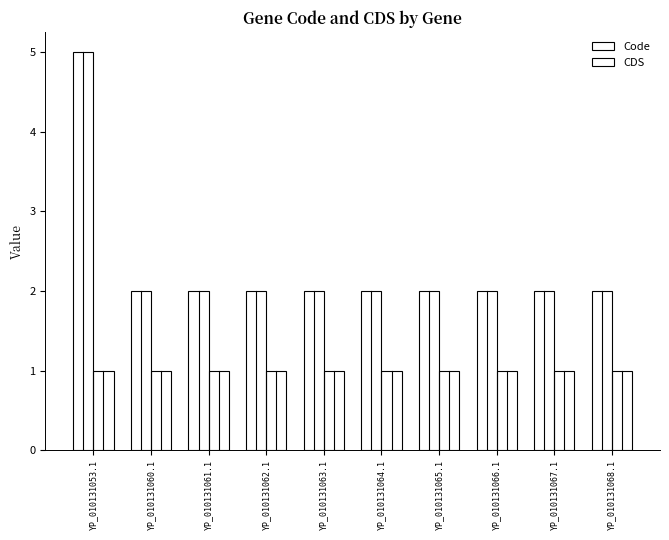

What position from the left is YP_010131061.1?

3